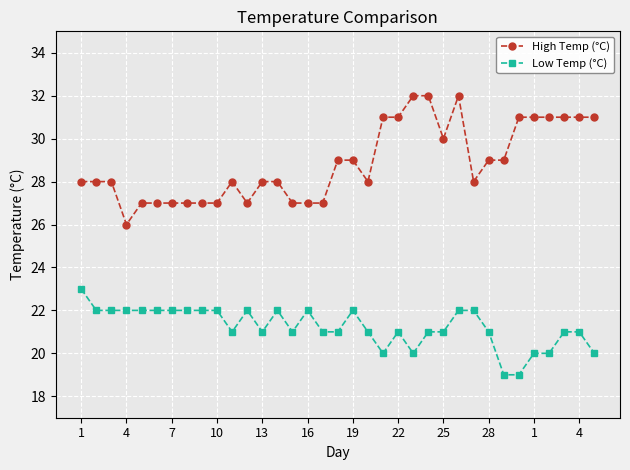

What is the sum of all Low Temp (°C) values?

743